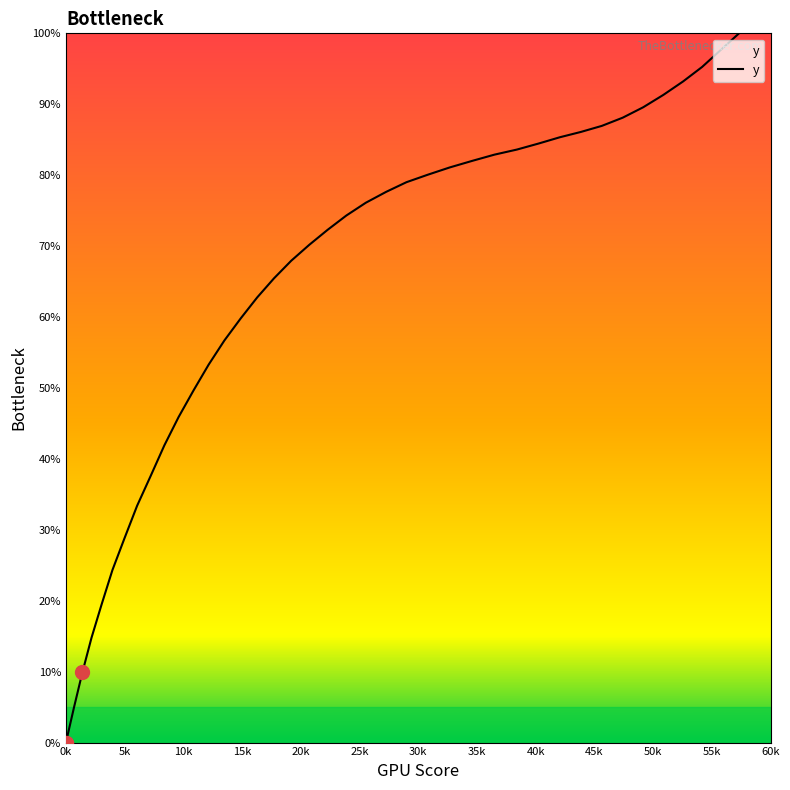

What is the difference between the maximum and minimum values?

100.0